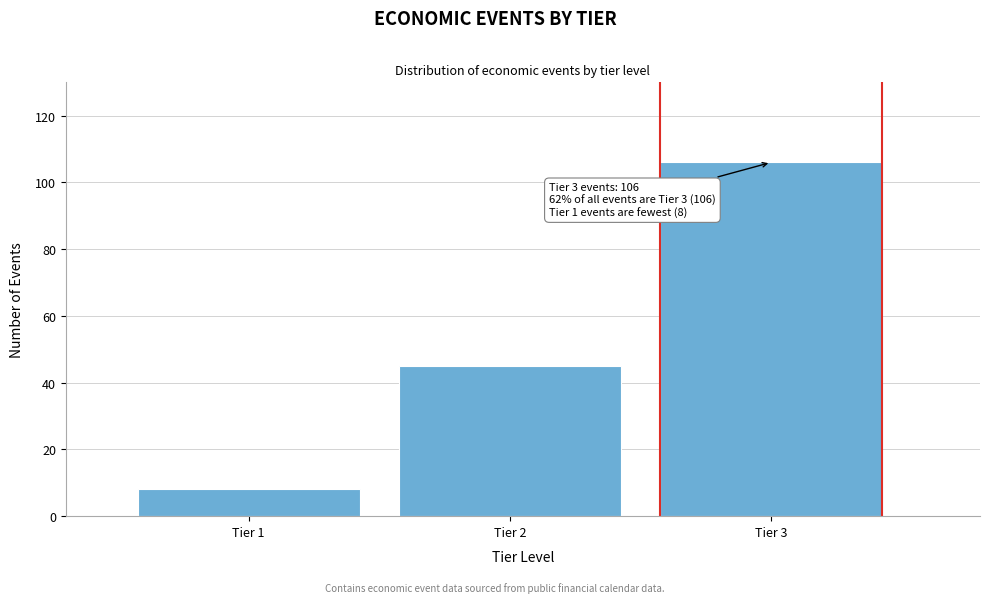

Reading left to right, extract all data points from this chart.

Tier 1=8	Tier 2=45	Tier 3=106